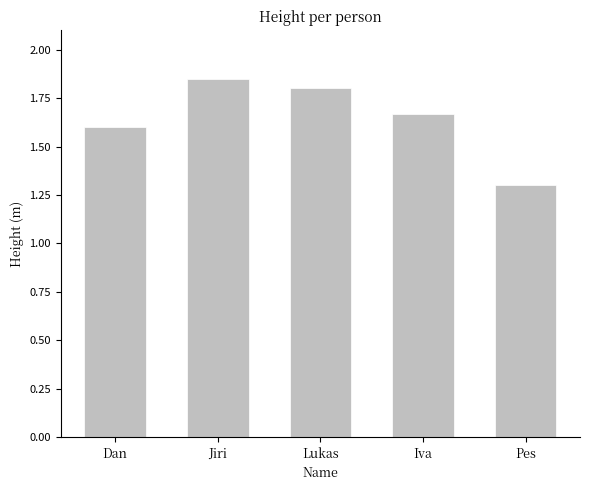

Between Dan and Lukas, which is larger?

Lukas